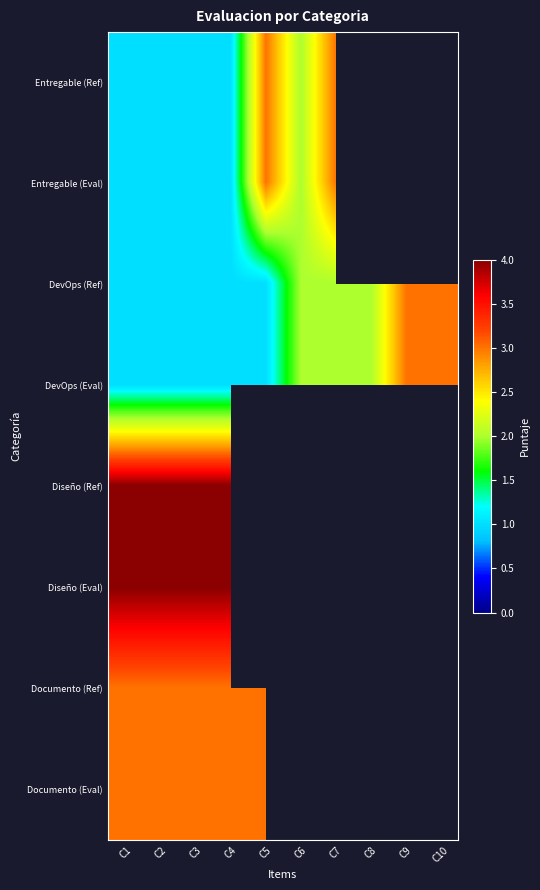

Between C2 and C10, which series saw the biggest shift?

DevOps (Ref)